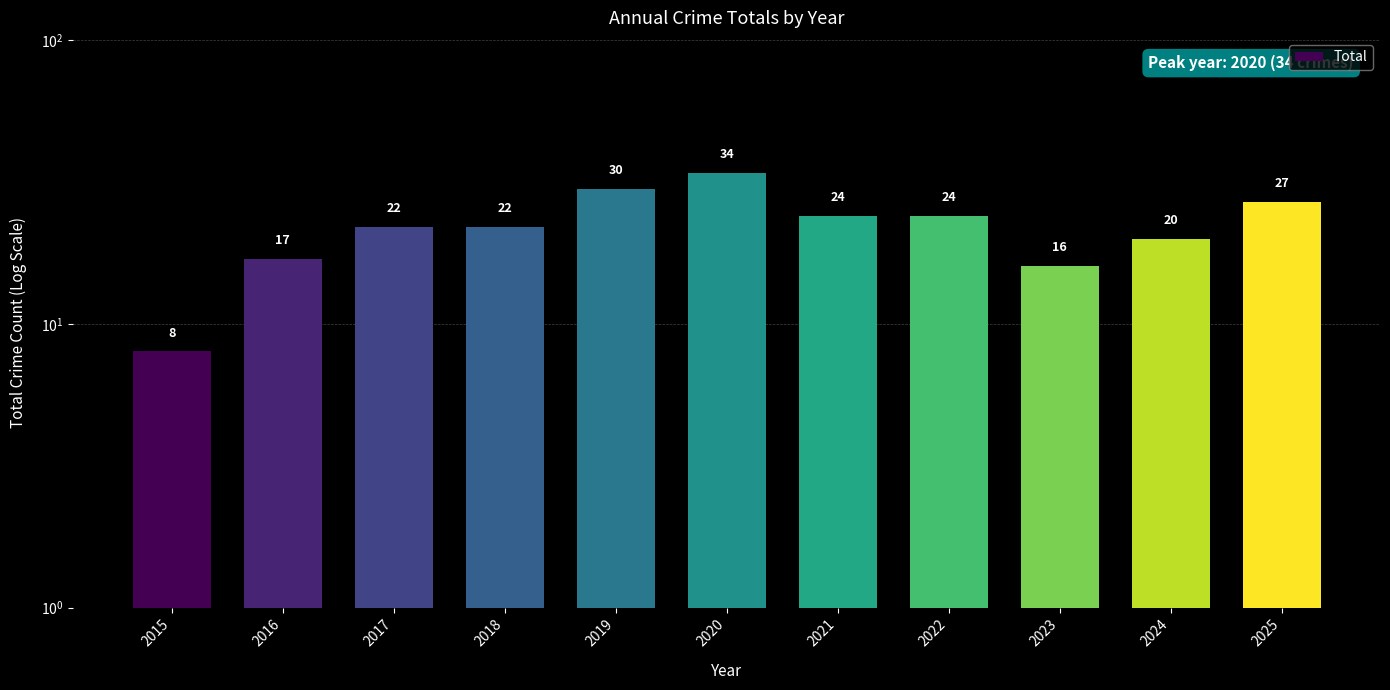

The chart shows a value of 16 at 2023. True or false?

True